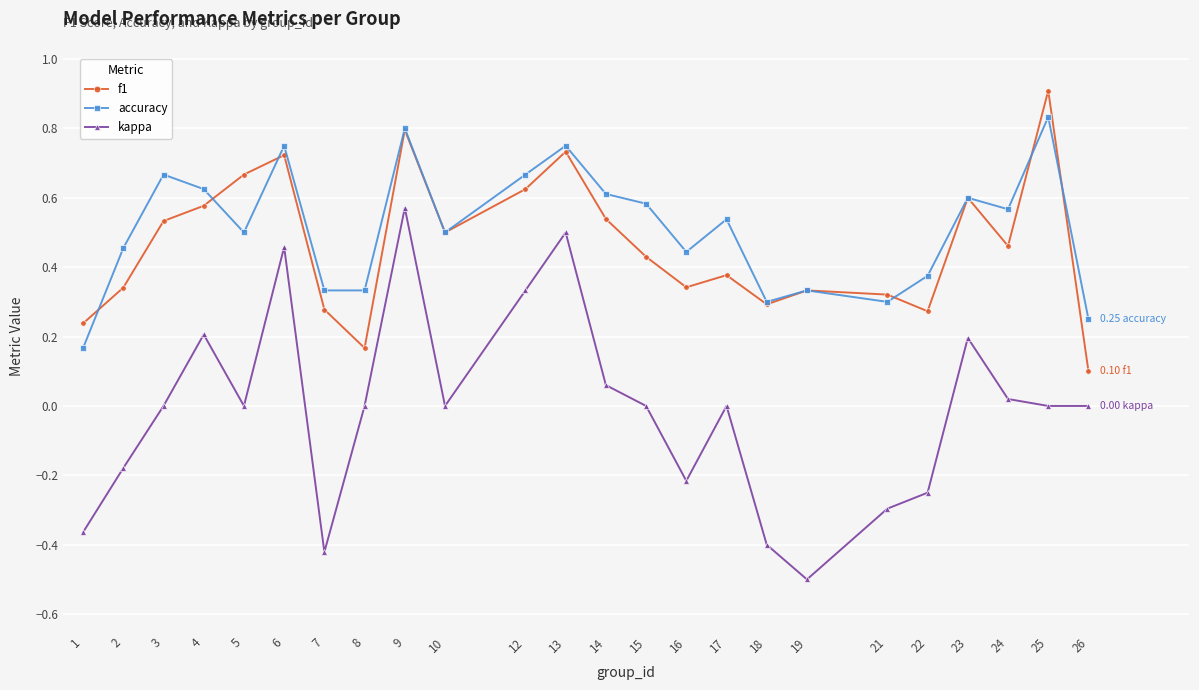

At which label does f1 reach its peak?

25